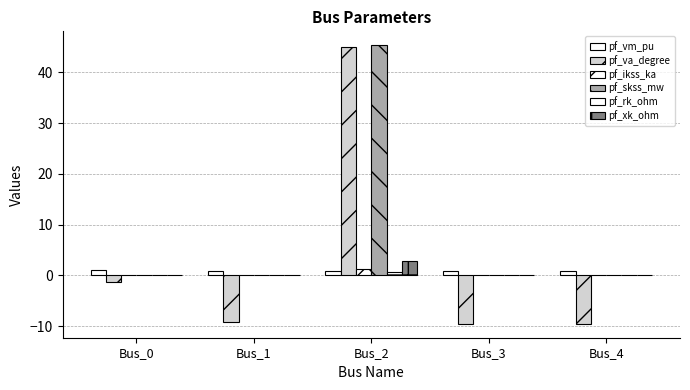

Are the bars horizontal?

No